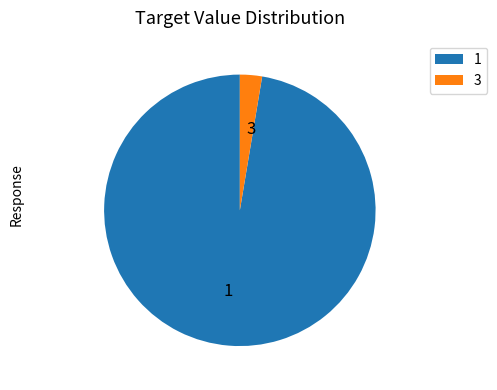

What is the largest slice in the pie chart?

1